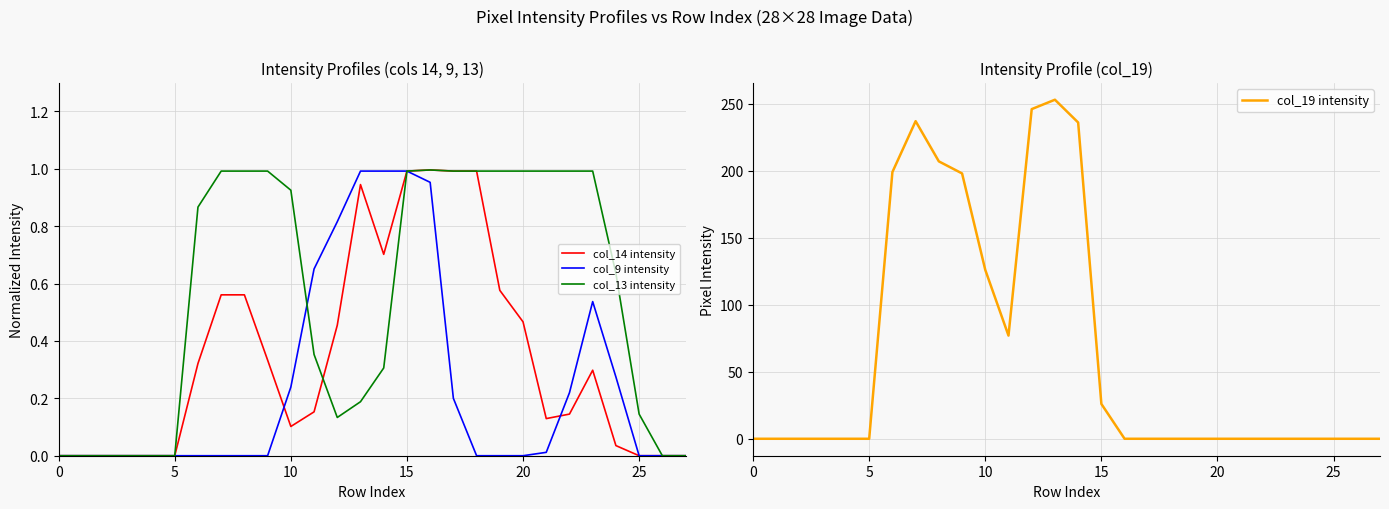

What is the label of the 15th point from the left?

14